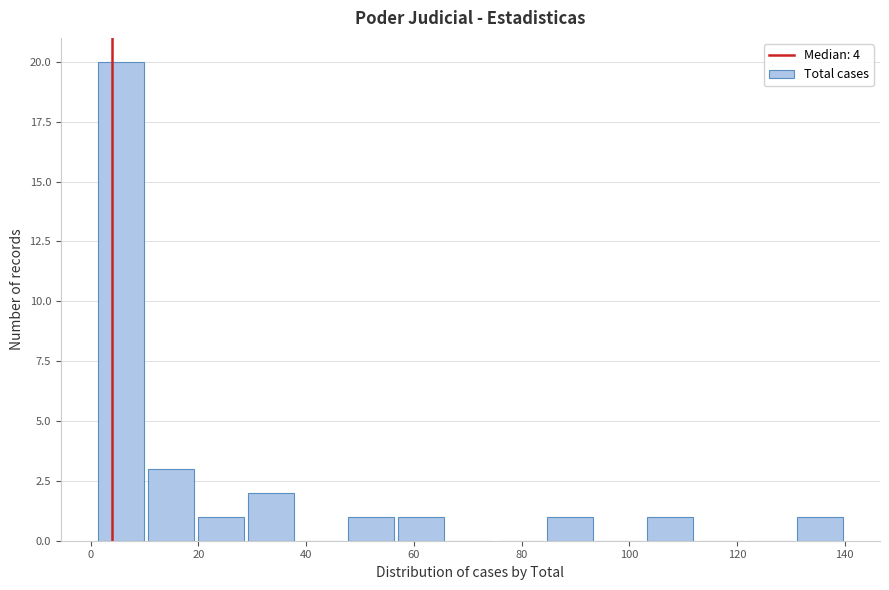

Over which range of the x-axis is the bar tallest?

2 to 10